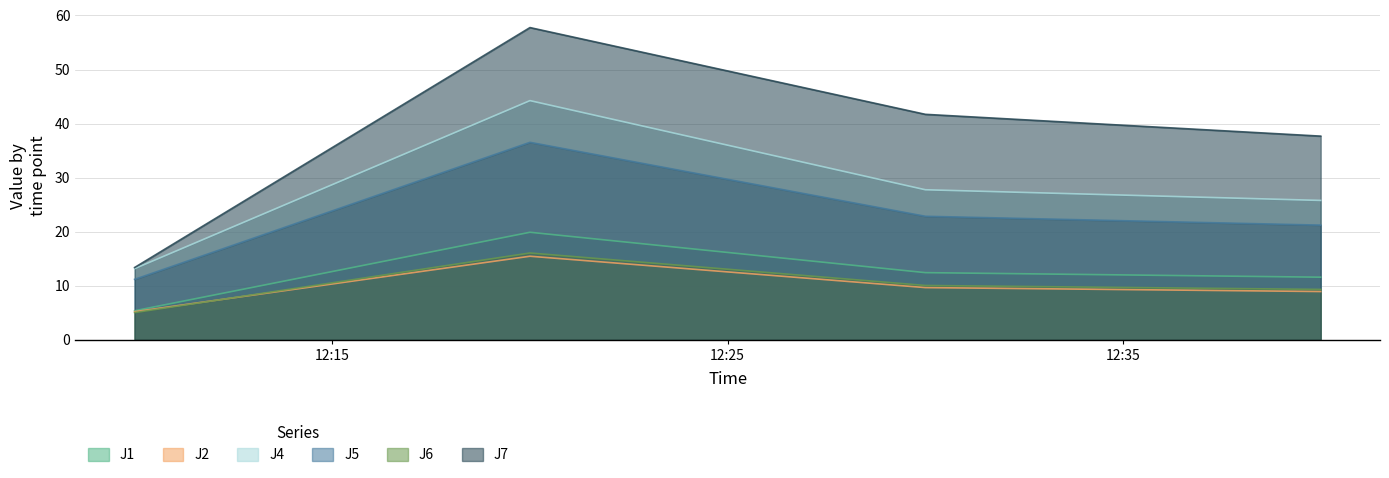

What is the spread (max minus min) of values at 2023-12-24 12:40:00?

28.7